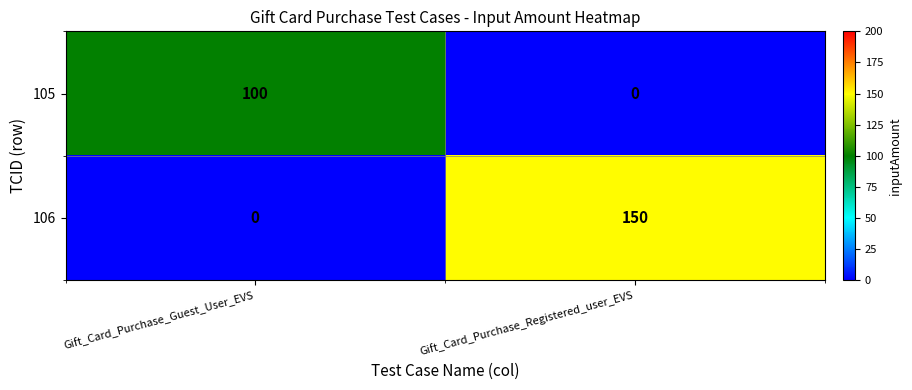

How many categories are shown in the chart?

2